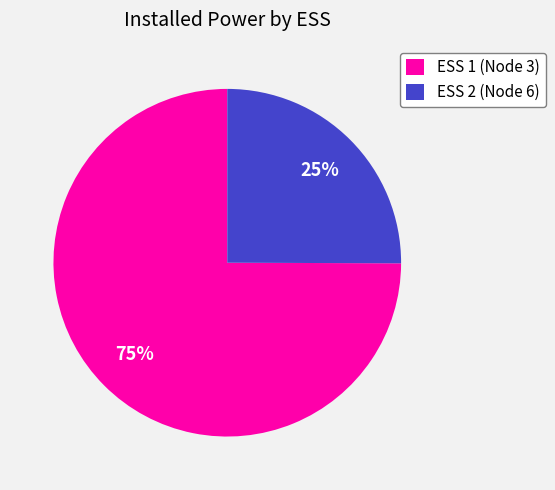

Do ESS 1 (Node 3) and ESS 2 (Node 6) together represent more than half of the pie?

Yes